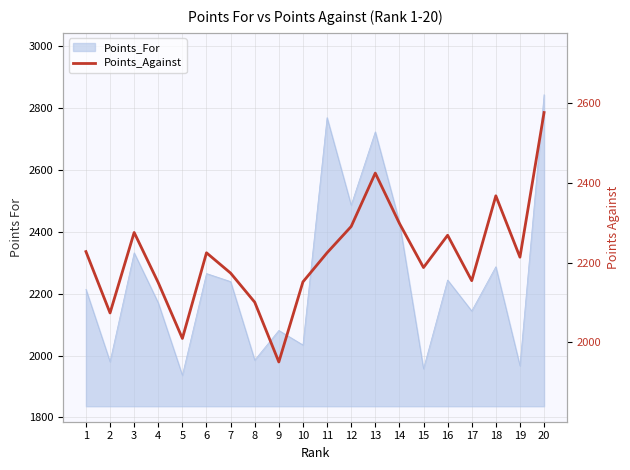

Reading left to right, what are all the values shown in this chart?

1=2228	2=2074	3=2276	4=2150	5=2010	6=2225	7=2174	8=2101	9=1951	10=2152	11=2225	12=2291	13=2425	14=2299	15=2188	16=2269	17=2155	18=2368	19=2214	20=2577